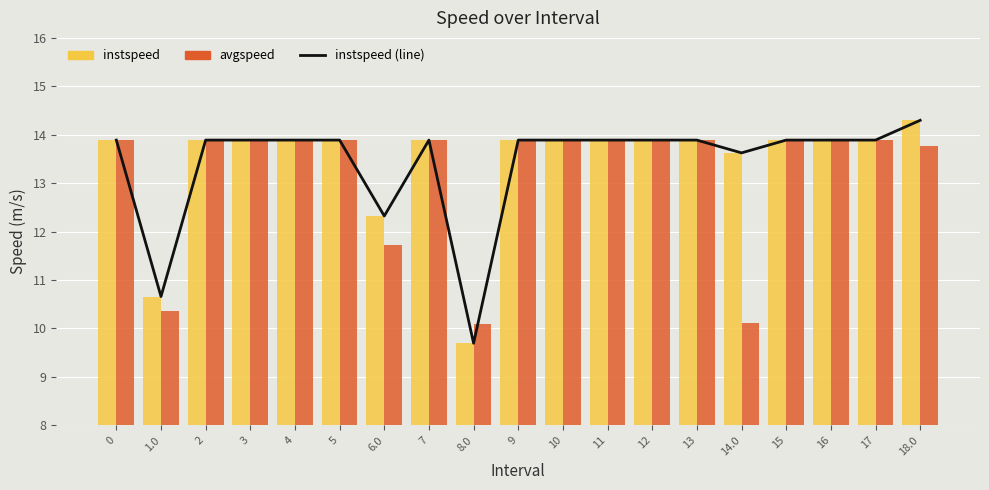

Which has a higher value, 13 or 16?

13